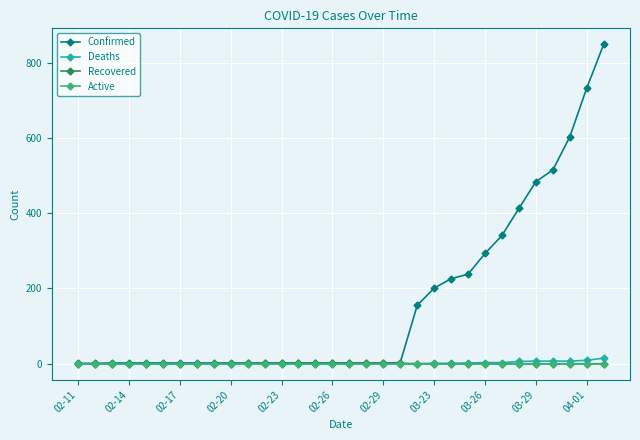

Which series has the largest total across all categories?

Confirmed